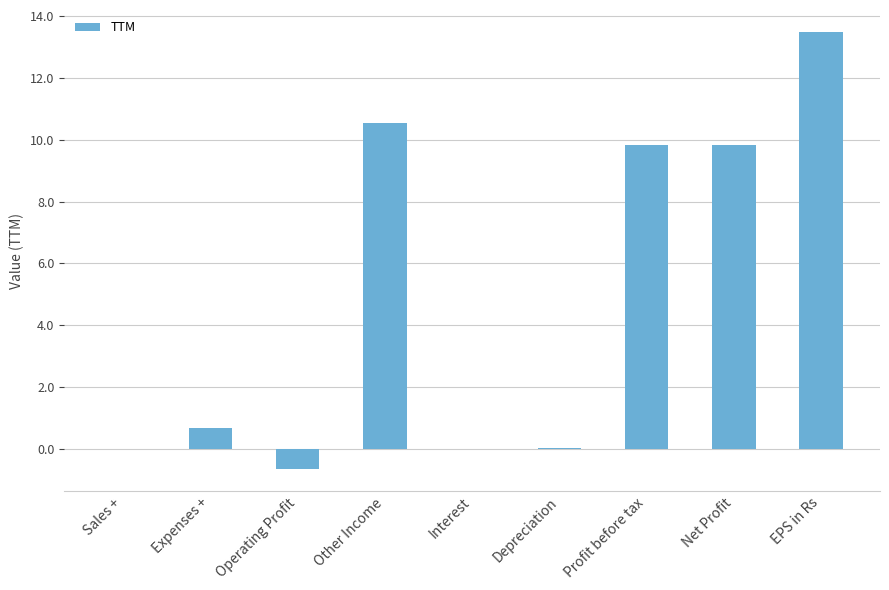

How many data points does each series have?

9